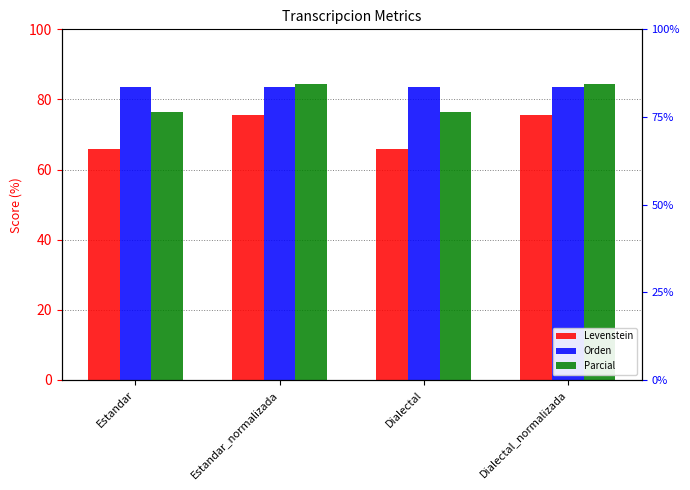

At which category is the sum across all series the highest?

Estandar_normalizada